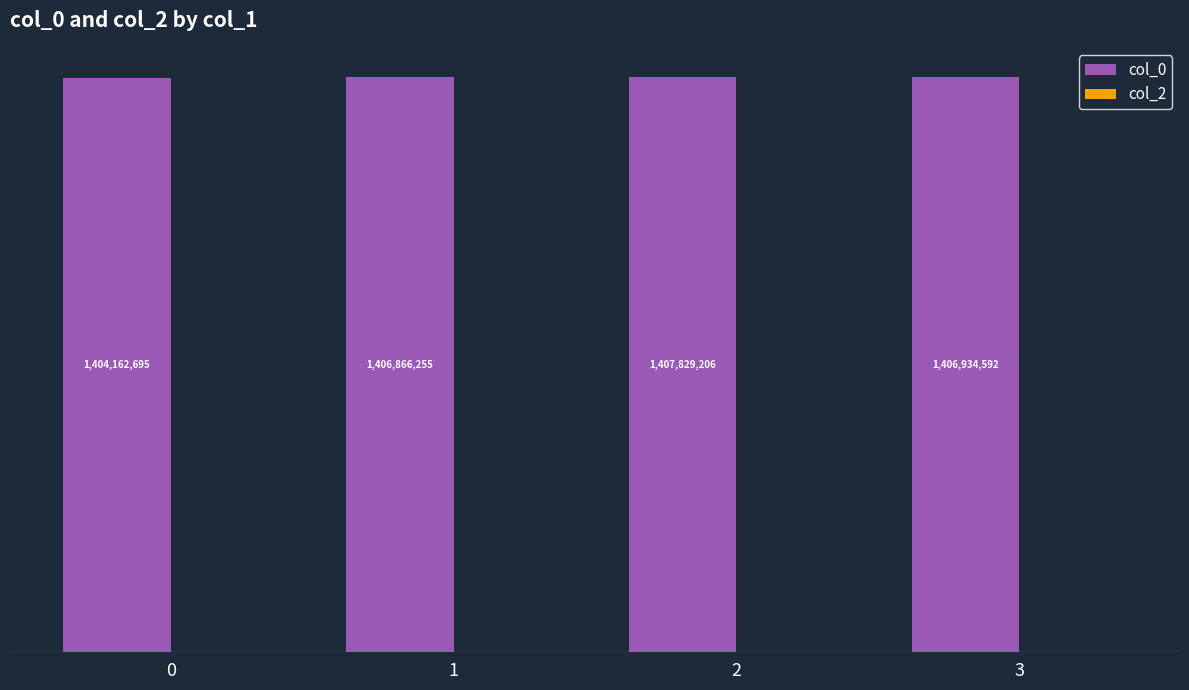

Does the chart contain any negative values?

No